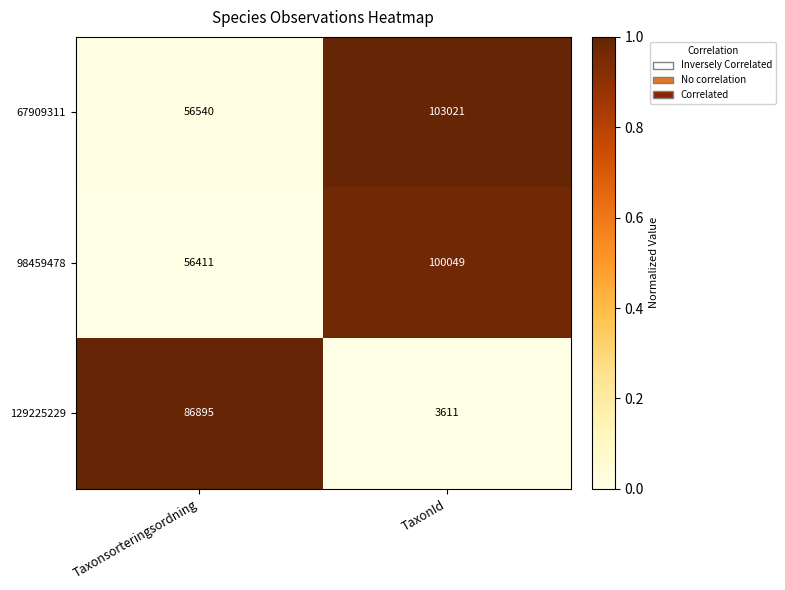

True or false: 98459478 has a value of 56411 at Taxonsorteringsordning.

True